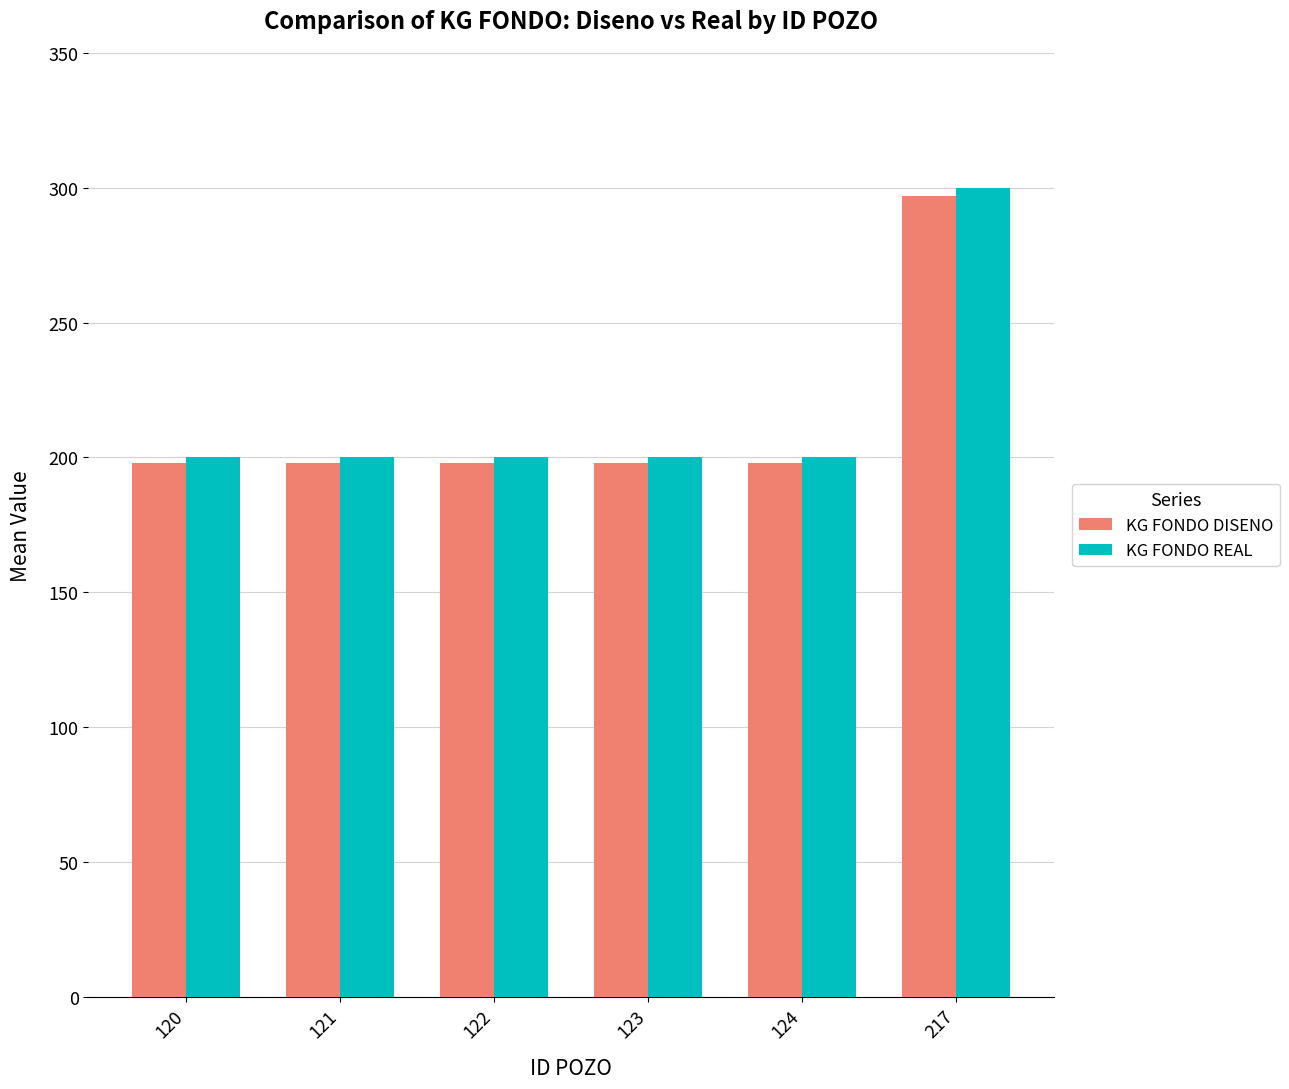

What is the total value across all series at 217?

597